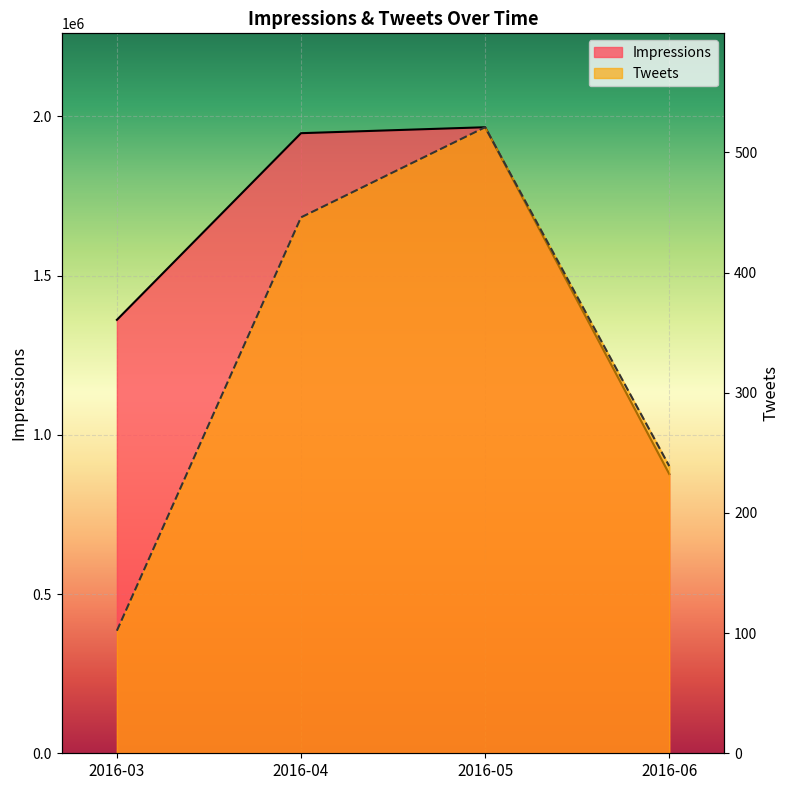

Where is the first local maximum for Impressions?

2016-05